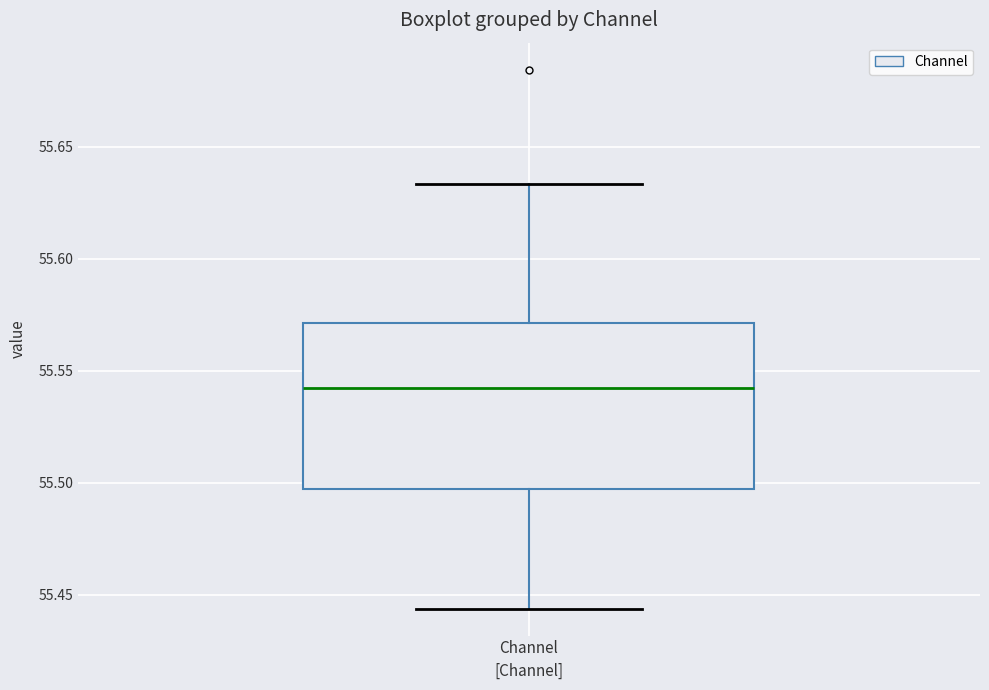

Read this box plot against the y-axis: the position of the median line, the range covered by the box, and the ends of both whiskers. The values are not printed on the chart, so give them approximately, as read against the axis.

median 55.540, box 55.495 to 55.570, whiskers 55.445 to 55.635